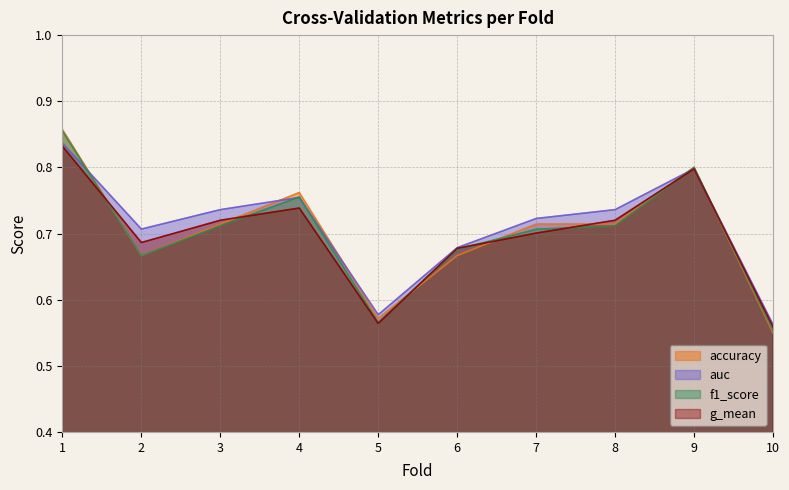

How many categories are shown in the chart?

10